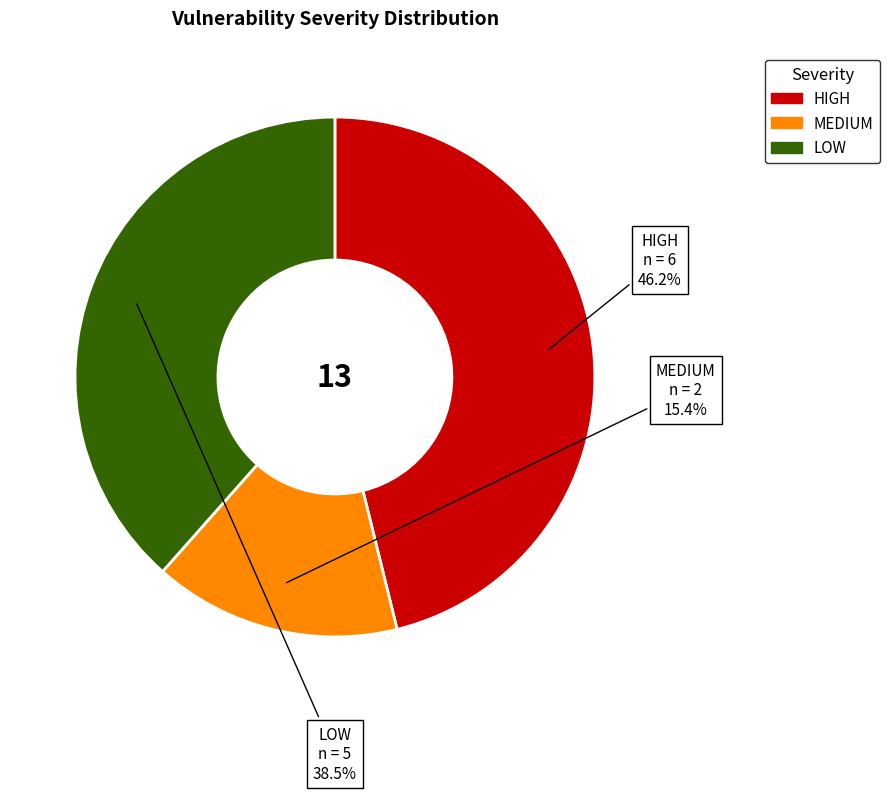

True or false: MEDIUM accounts for 7% of the total.

False